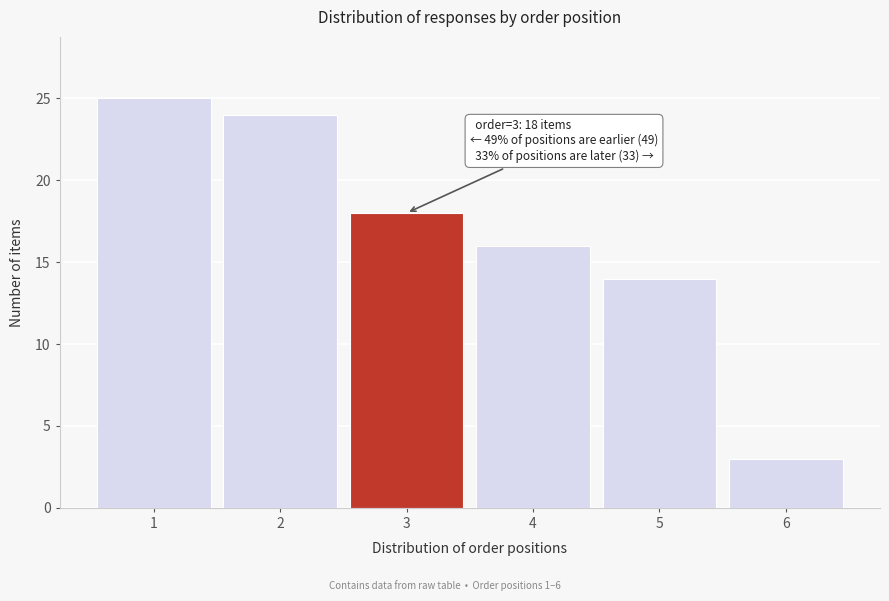

Reading left to right, extract all data points from this chart.

25	24	18	16	14	3